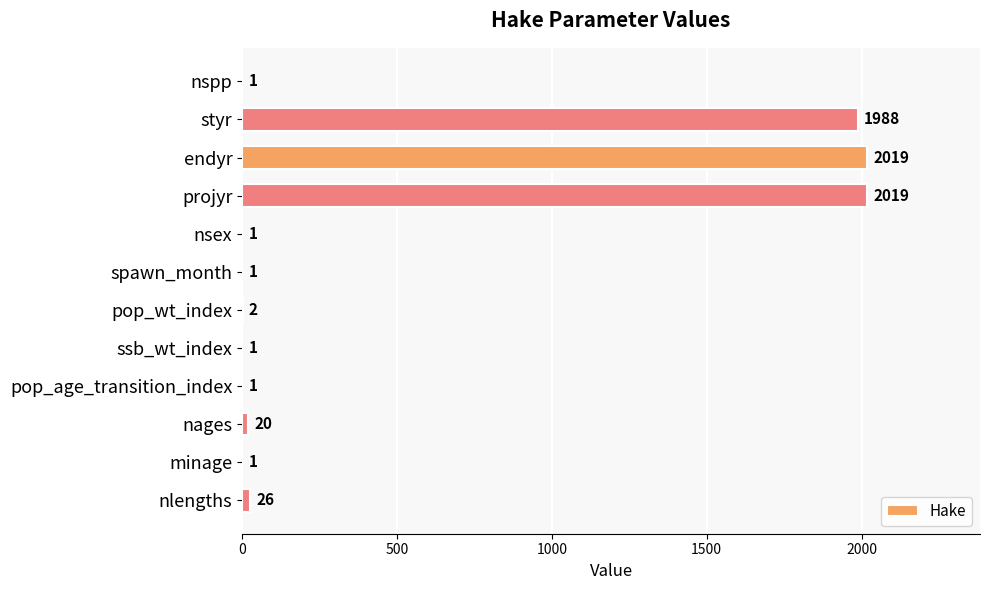

Is it true that the value at pop_age_transition_index is 1?

True